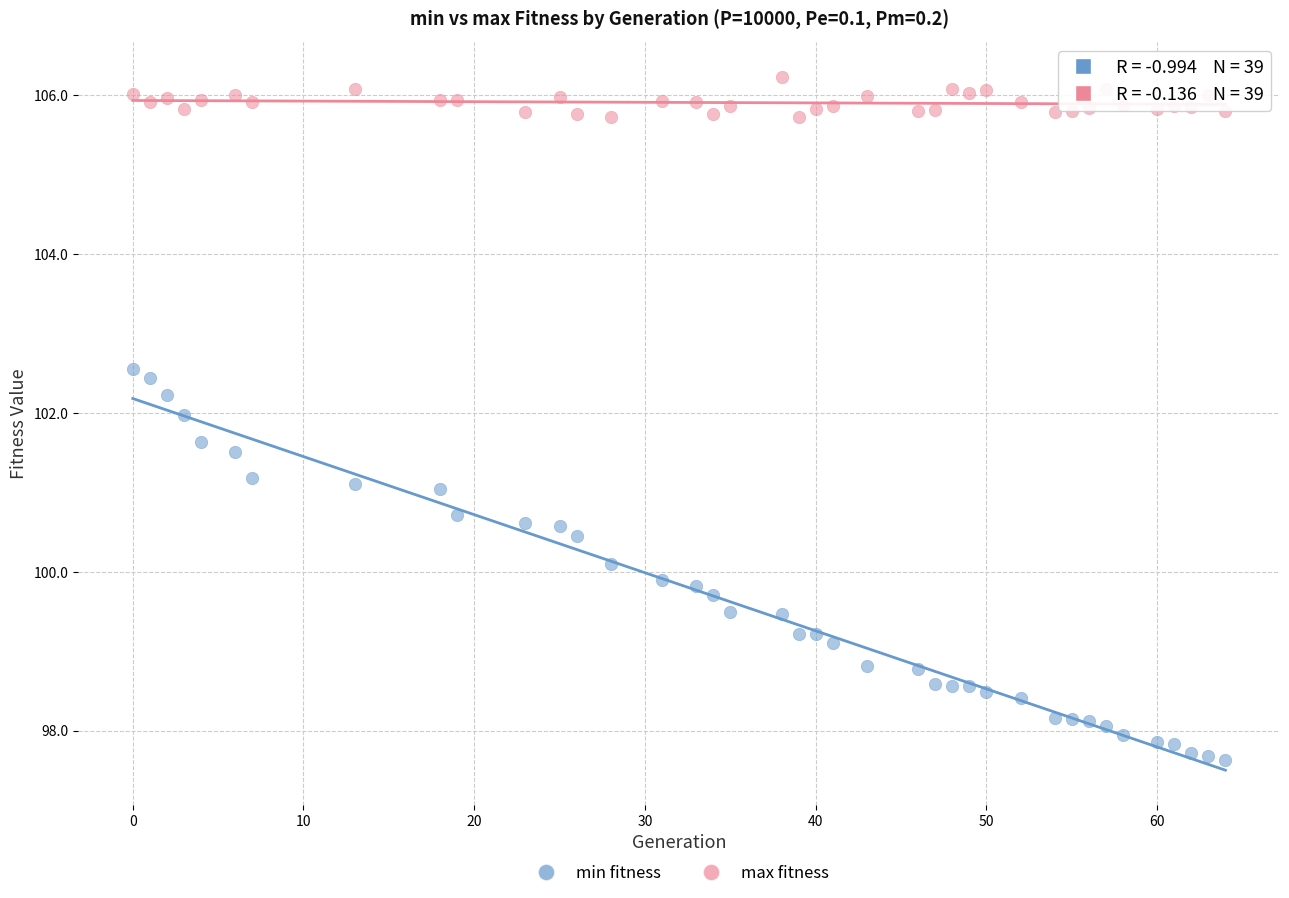

Across all data points, what is the range of X values (max minus min)?

64.0